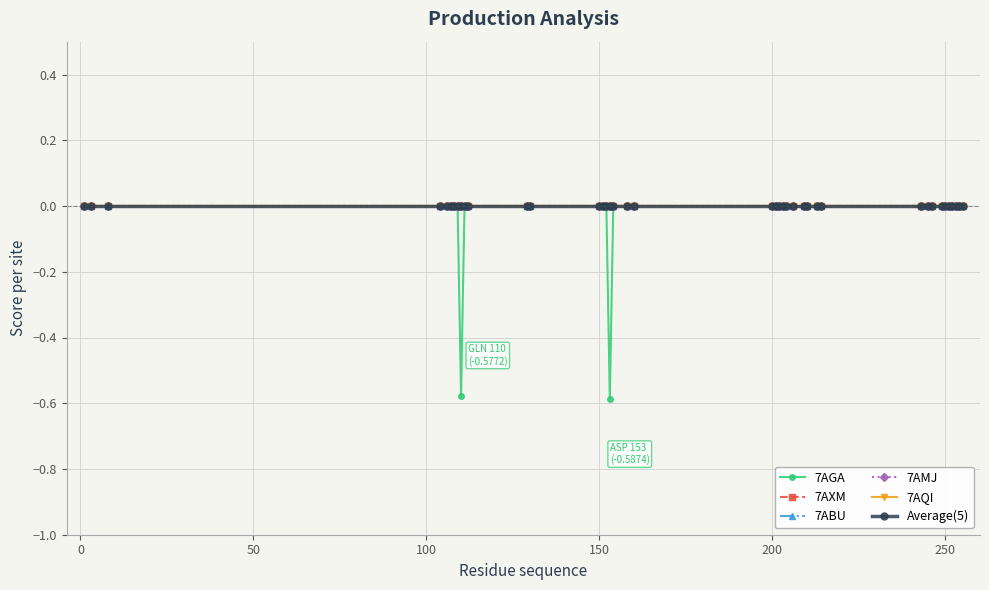

What is the minimum value shown in the chart?

-0.6